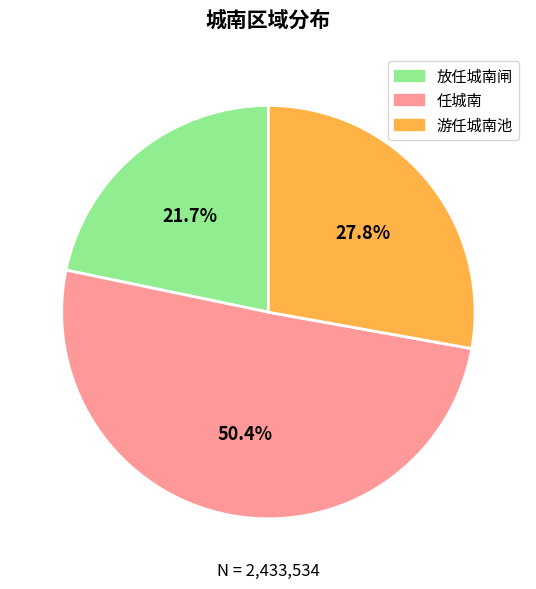

How many segments does this pie chart have?

3